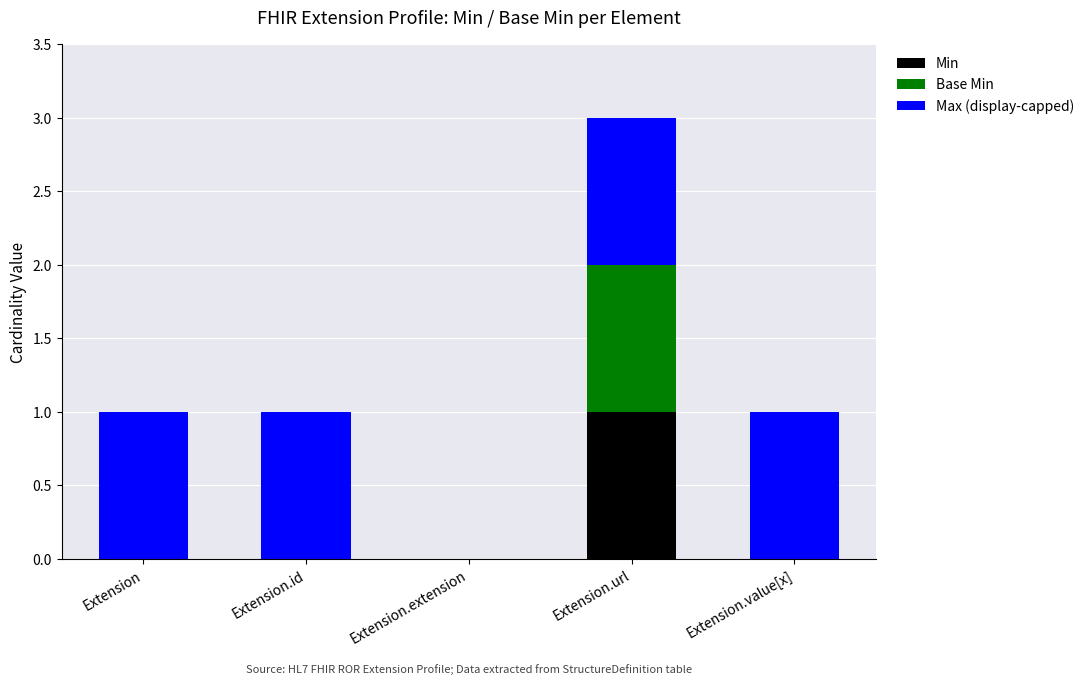

The value of Min at Extension.id is 0. True or false?

True